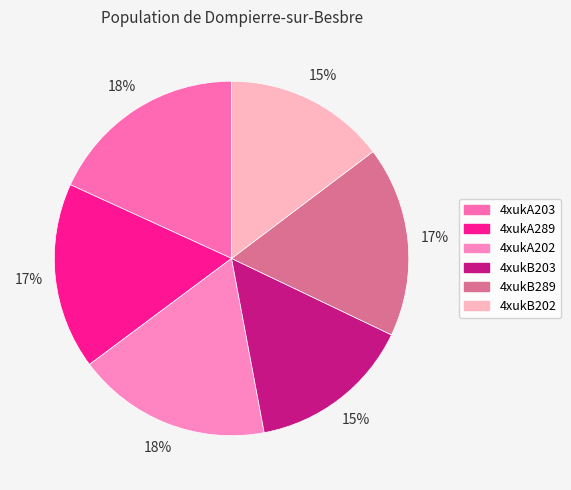

To the nearest percent, what percentage of the pie is 4xukA289?

17%